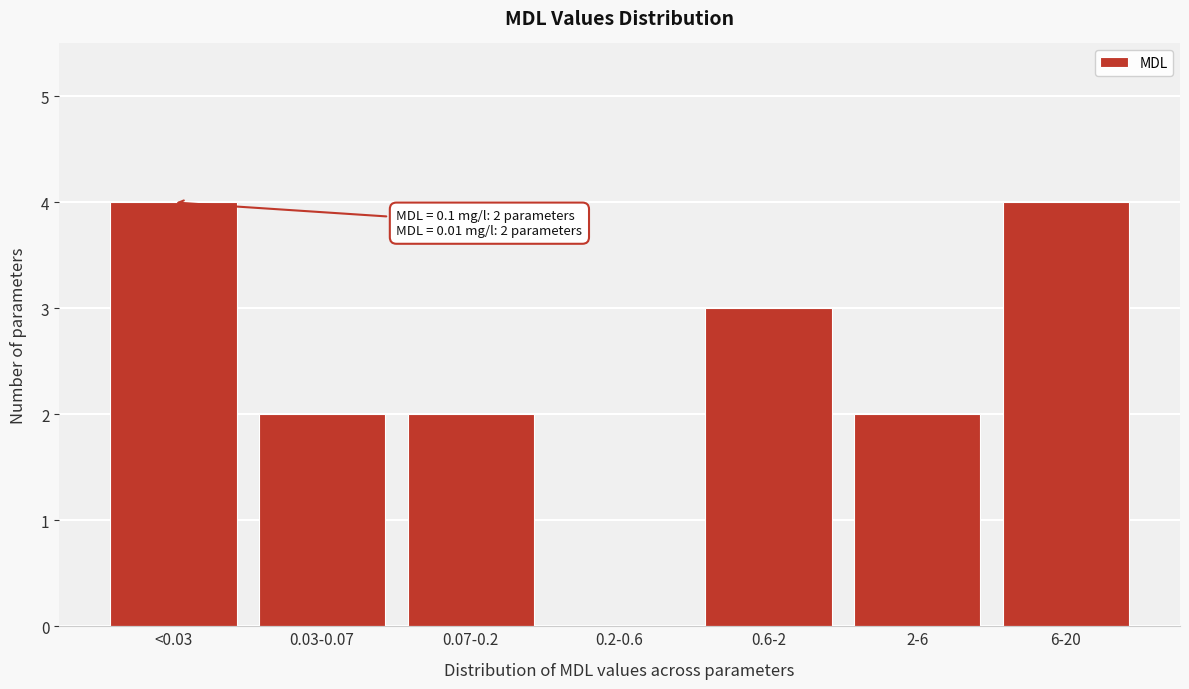

Reading left to right, extract all data points from this chart.

<0.03=4	0.03-0.07=2	0.07-0.2=2	0.2-0.6=0	0.6-2=3	2-6=2	6-20=4